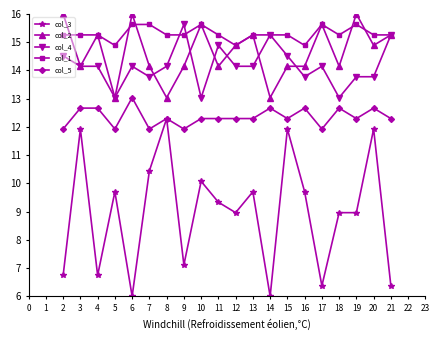

What are all the series names shown in the legend?

col_3, col_2, col_4, col_1, col_5